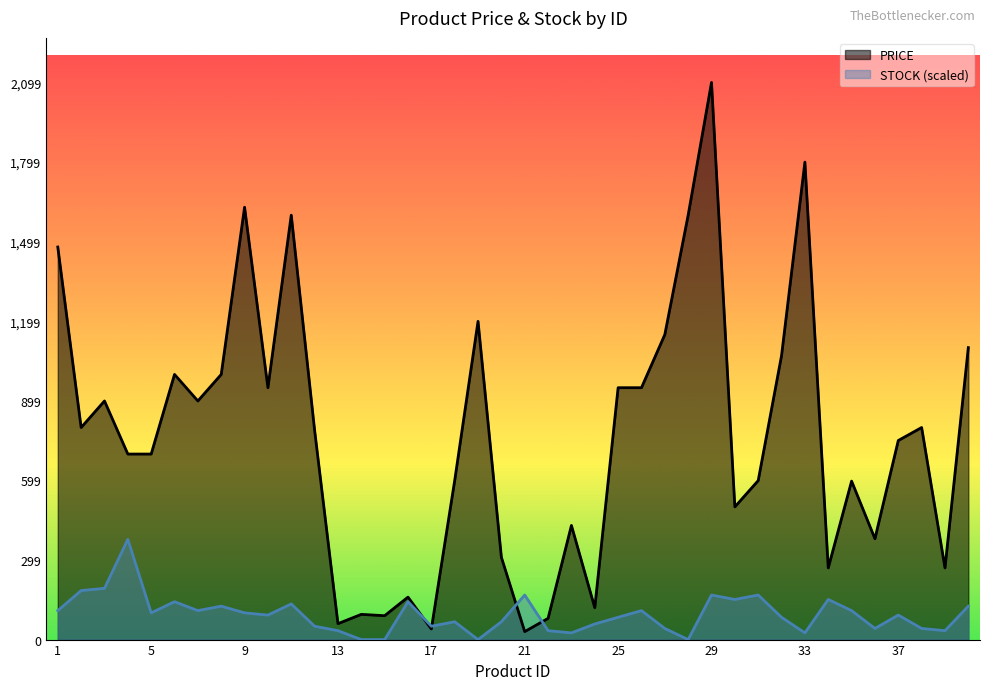

Does the chart display data point markers on the line(s)?

No